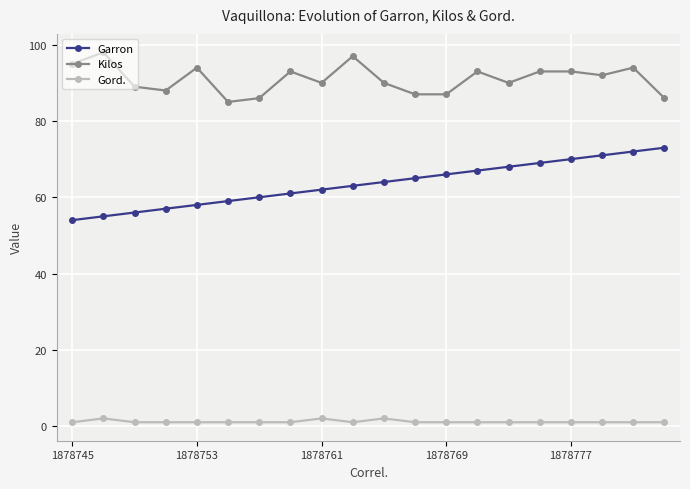

What is the value of the Garron point at the 13th from the left?

66